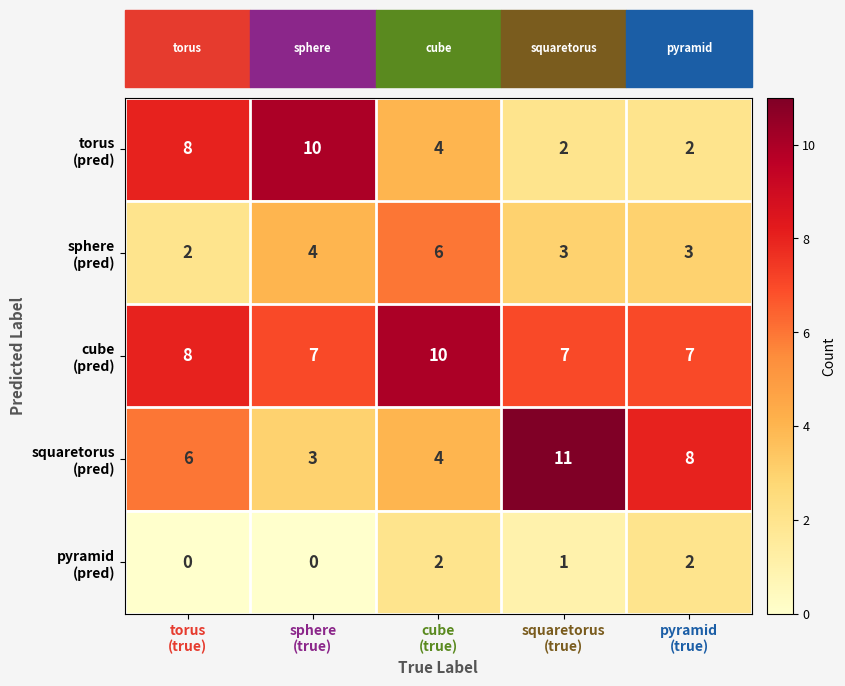

What is the maximum value shown in the chart?

11